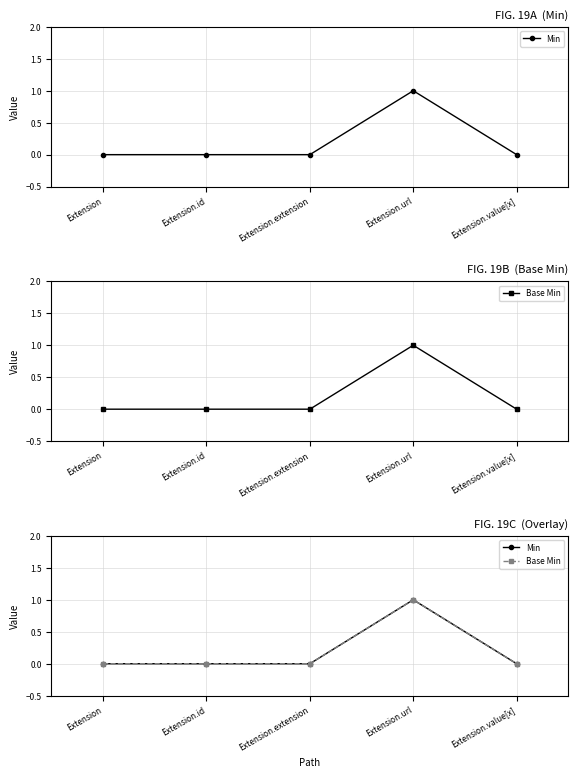

What are all the series names shown in the legend?

Min, Base Min